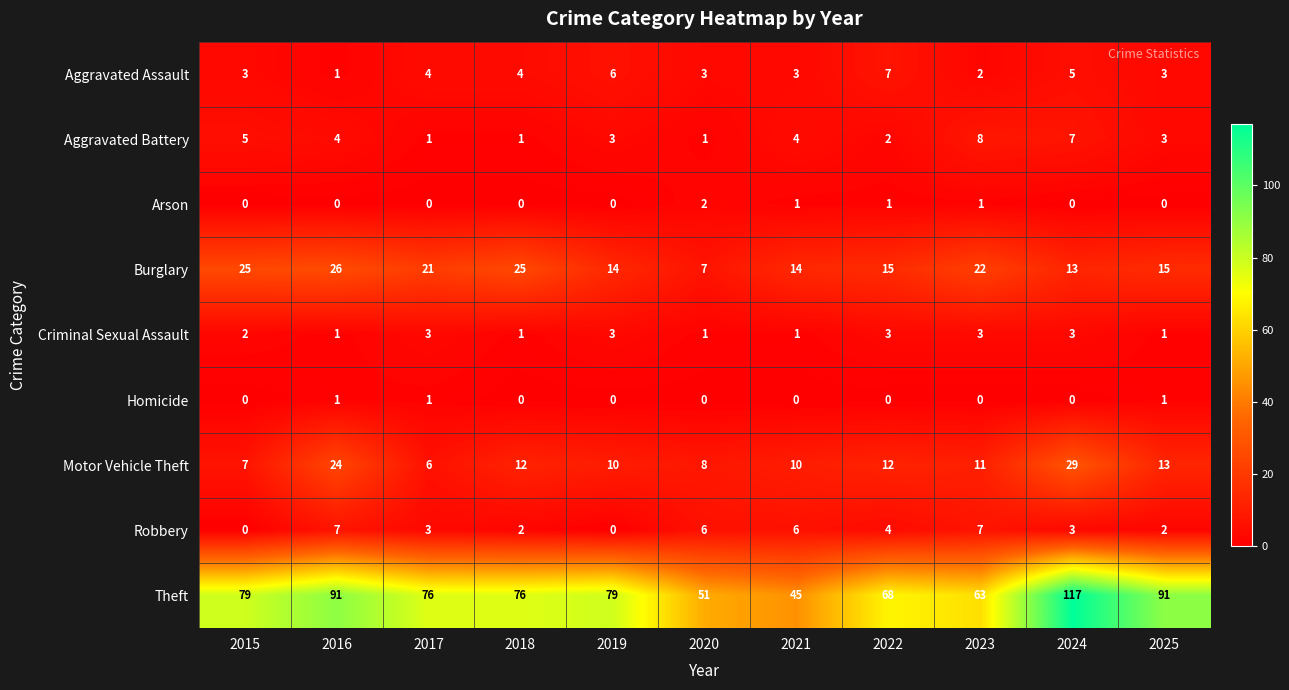

How many series are shown in this chart?

9